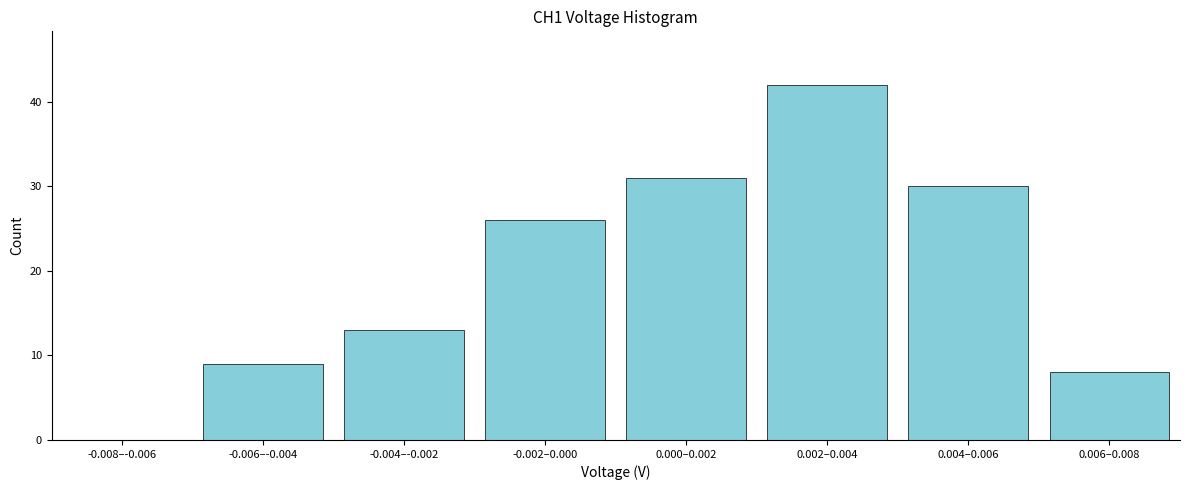

Reading left to right, list all the values displayed in this chart.

-0.008–-0.006=0	-0.006–-0.004=9	-0.004–-0.002=13	-0.002–0.000=26	0.000–0.002=31	0.002–0.004=42	0.004–0.006=30	0.006–0.008=8